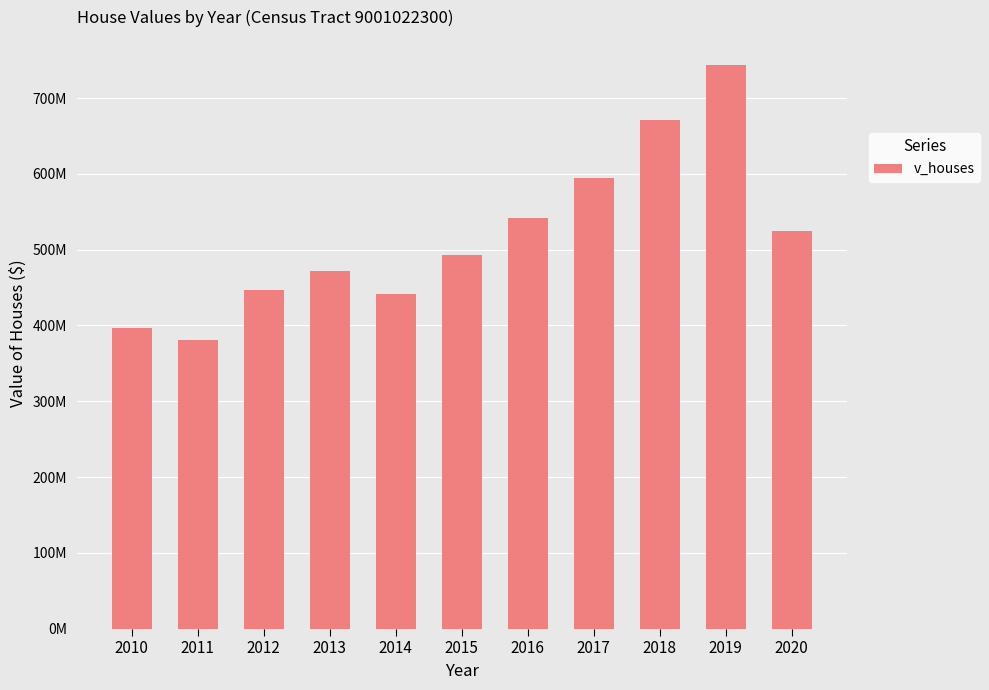

Approximately how many times larger is the value at 2011 compared to 2013?

0.8